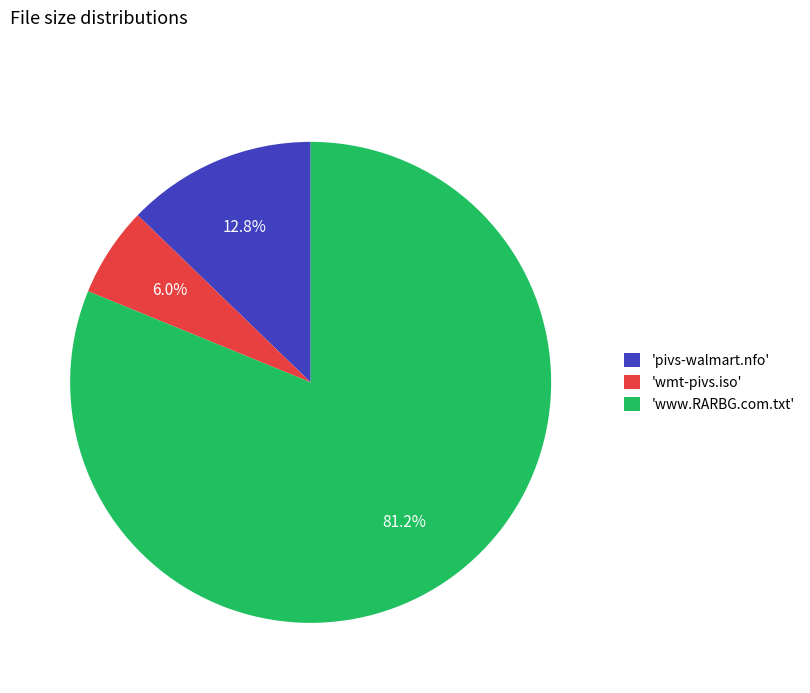

To the nearest percent, what is the average slice percentage?

33%